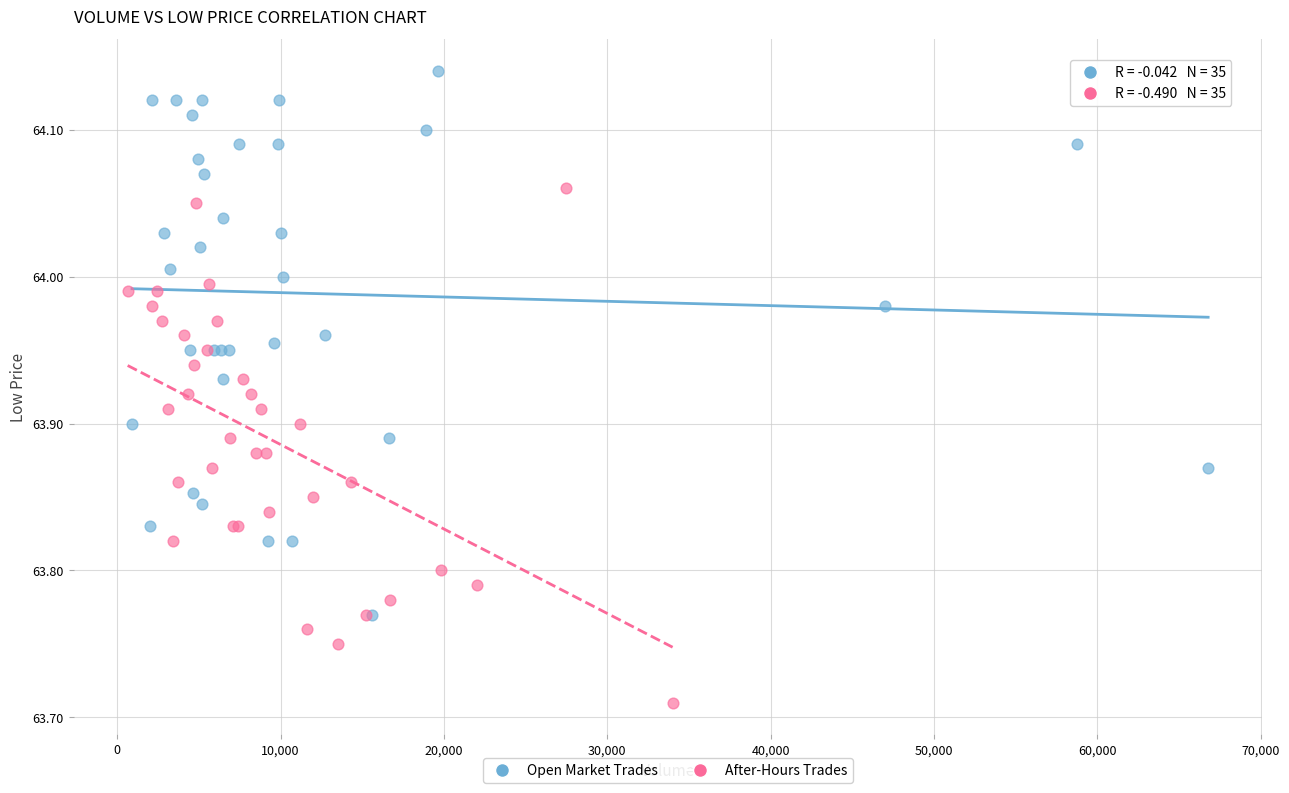

Which series reaches the minimum Y coordinate?

After-Hours Trades